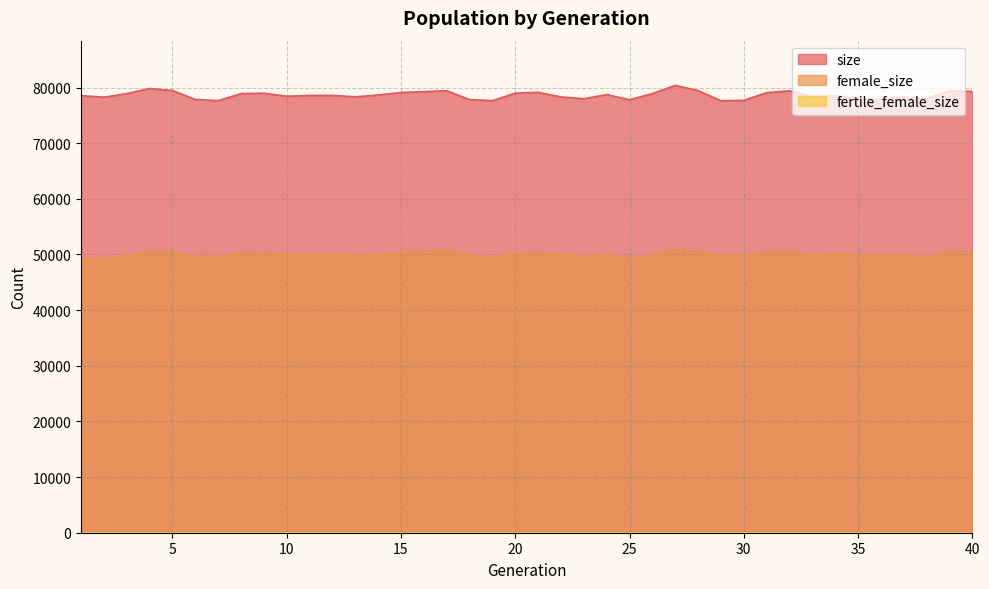

The value of size at 10 is 31413. True or false?

False